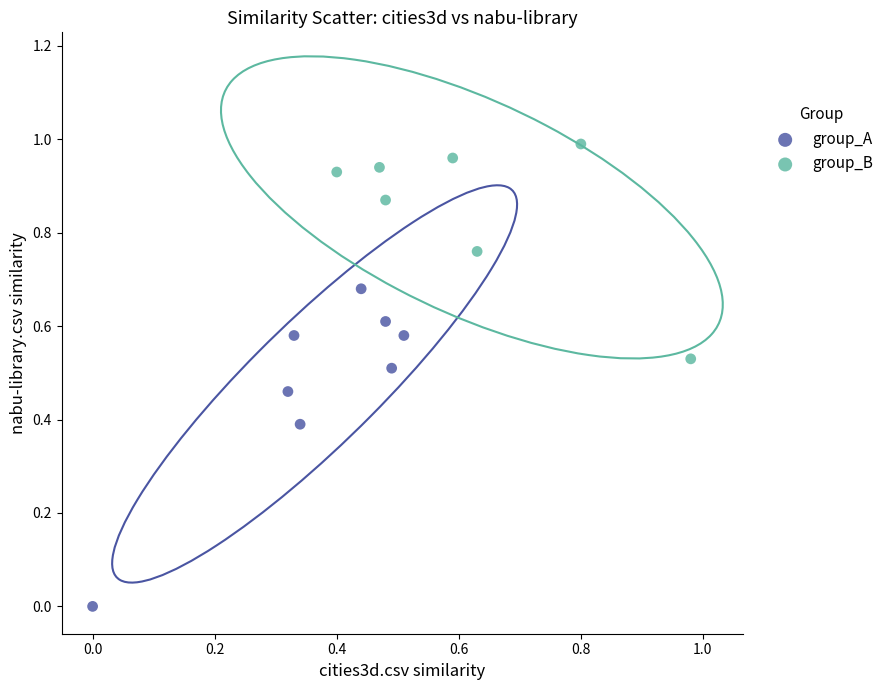

Which series reaches the maximum Y coordinate?

group_B